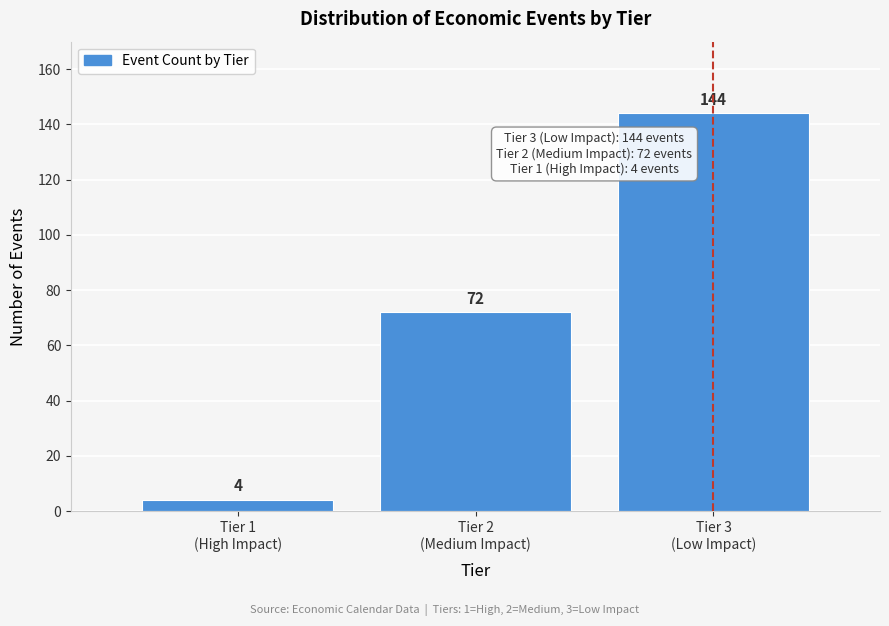

Reading right to left, list all the values displayed in this chart.

144	72	4